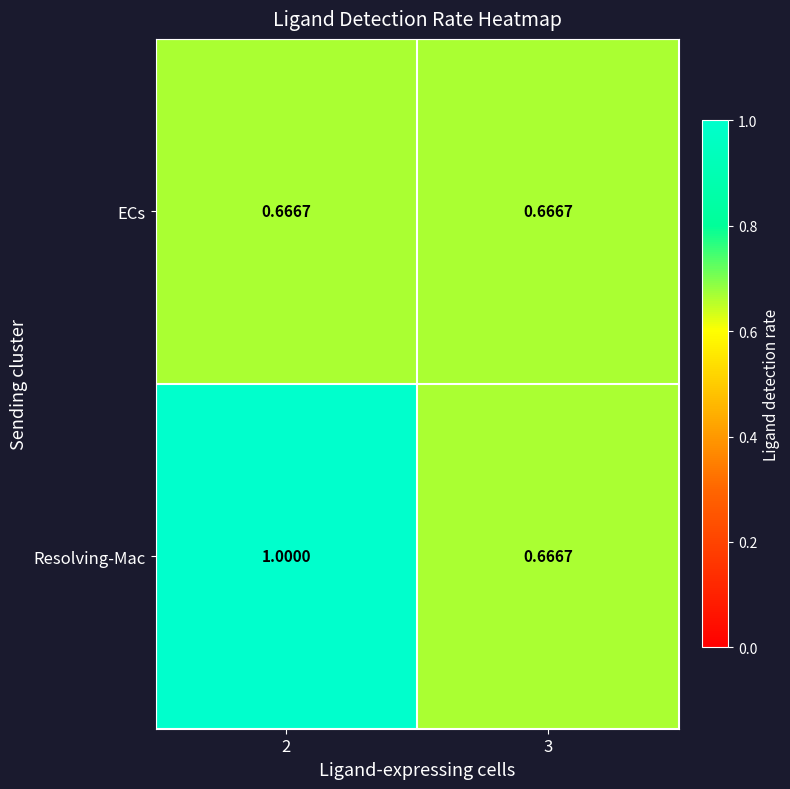

What is the maximum value shown in the chart?

1.0